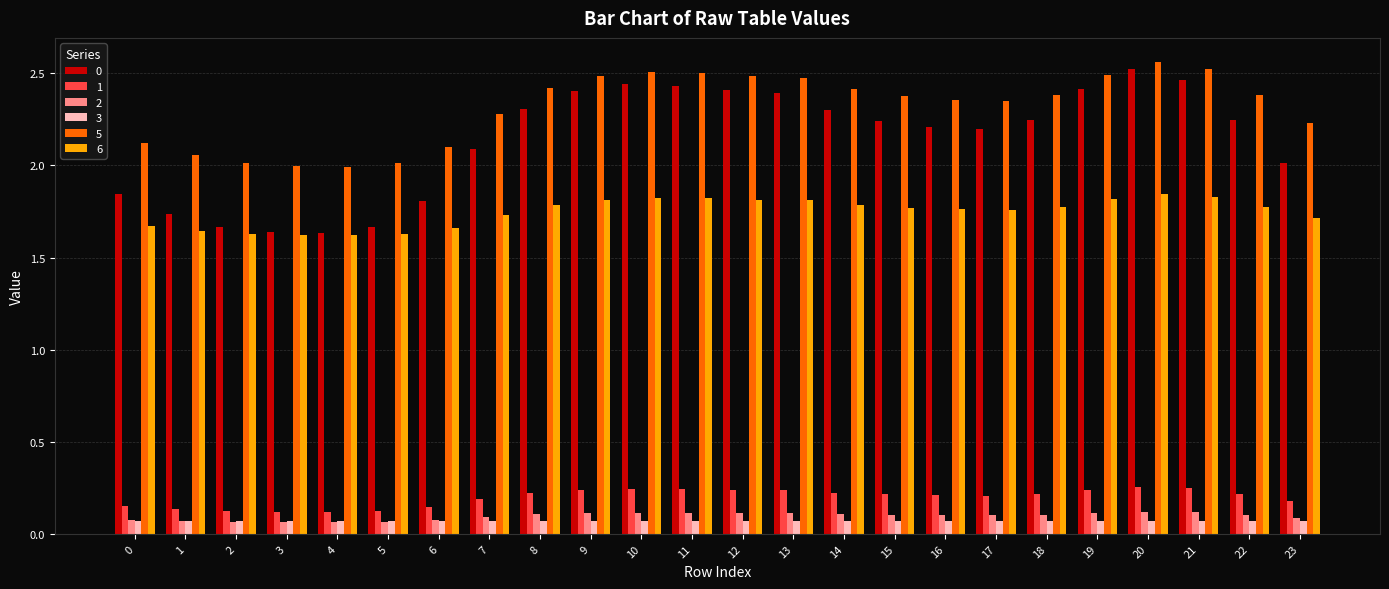

What is the sum of the 0 values at 13 and 10?

4.8